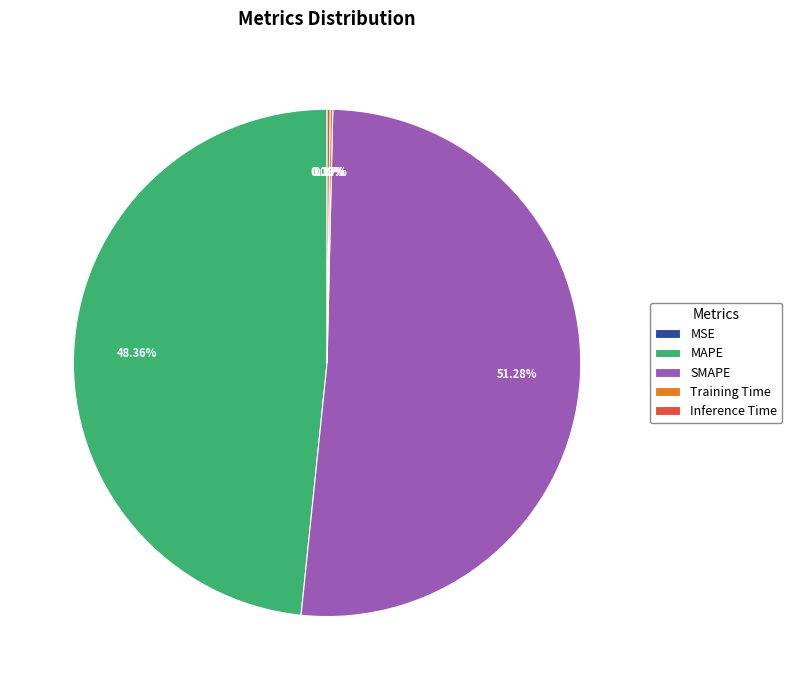

Is there any slice that represents more than half of the pie?

Yes